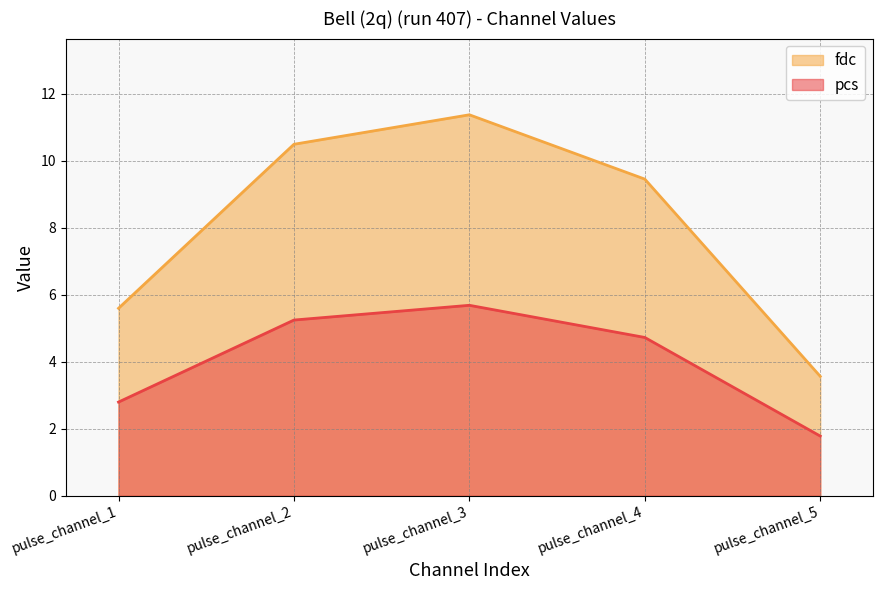

What is the highest value of the pcs series?

5.7